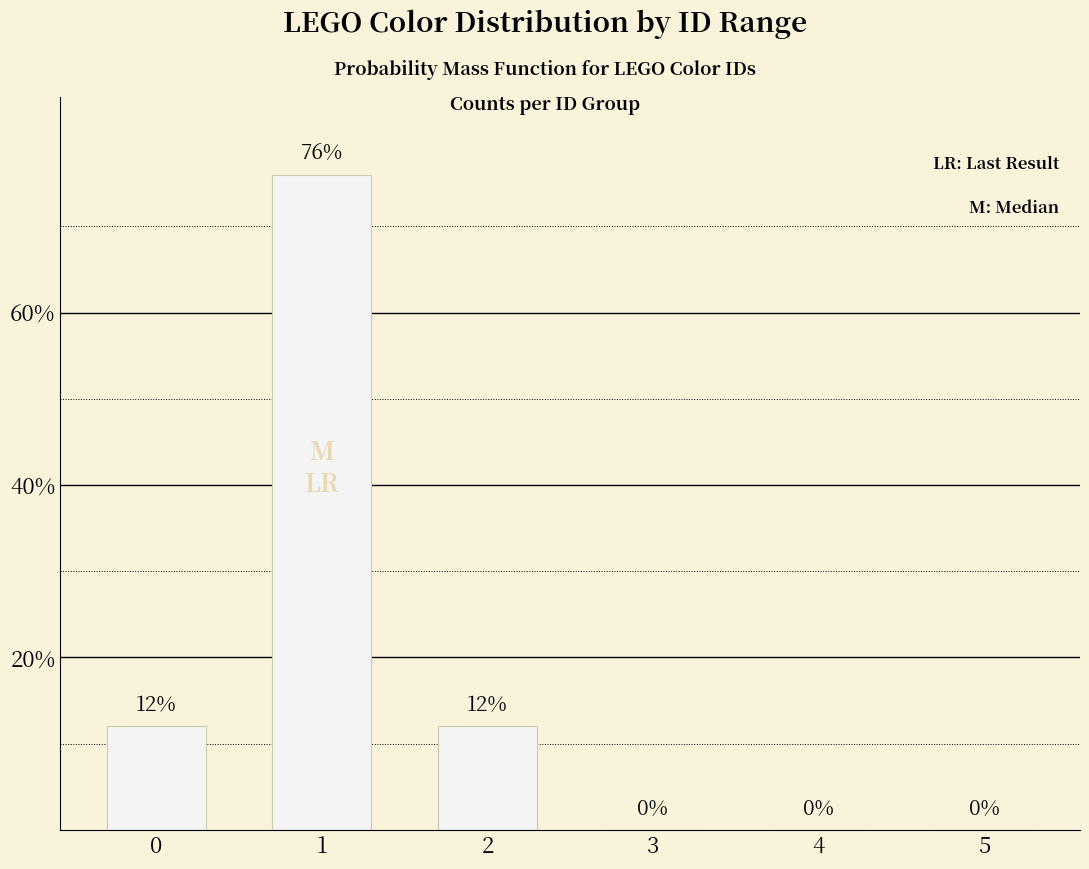

The value at 4 is 33. True or false?

False